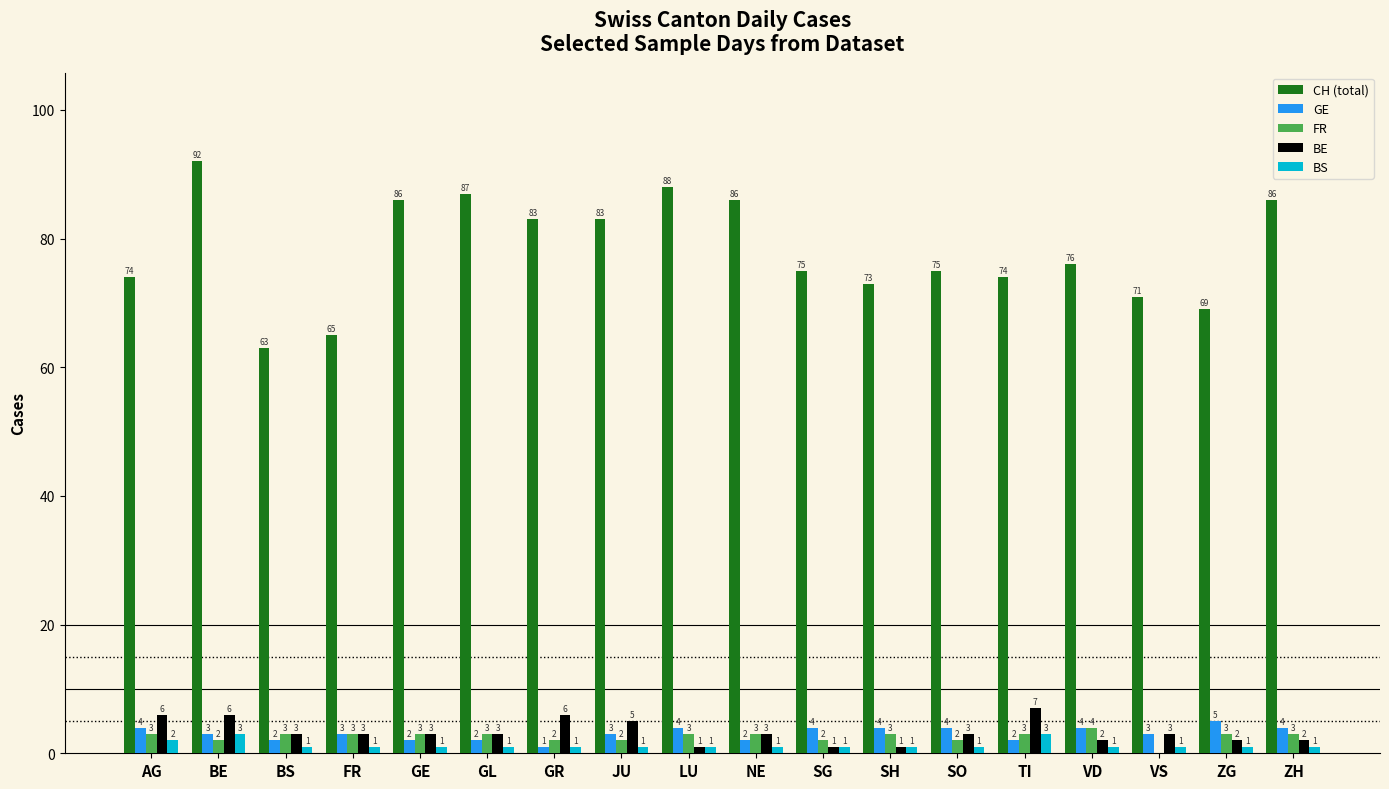

How many distinct data groups are displayed?

5